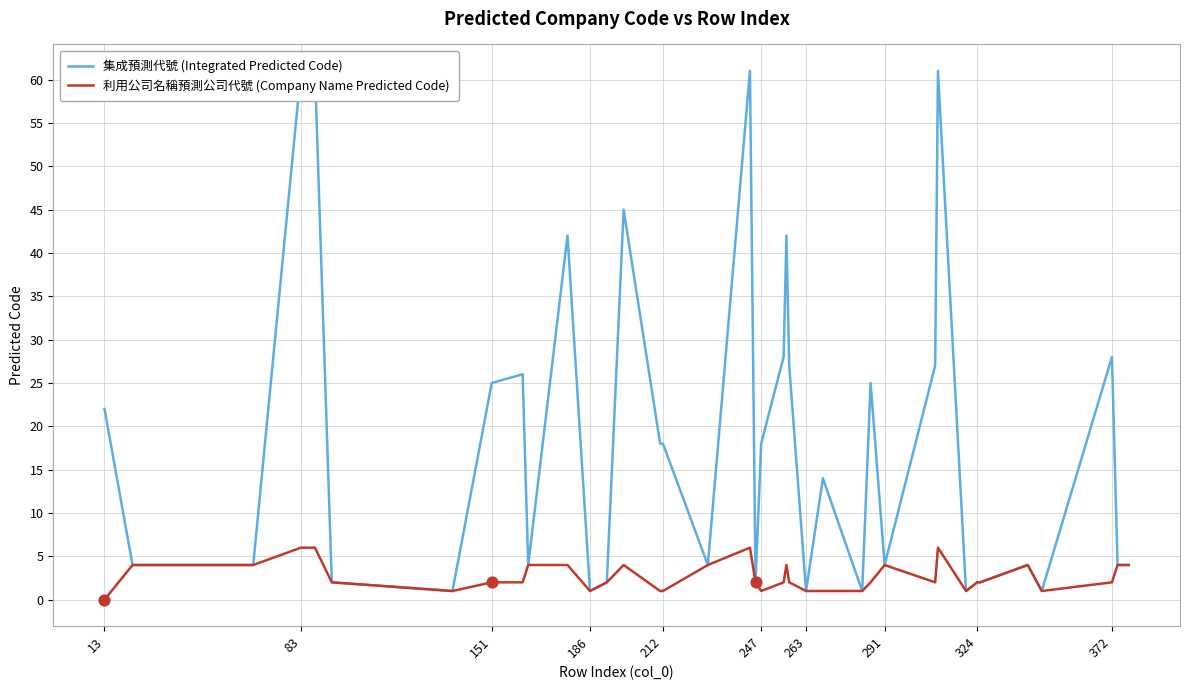

What are all the series names shown in the legend?

集成預測代號 (Integrated Predicted Code), 利用公司名稱預測公司代號 (Company Name Predicted Code)